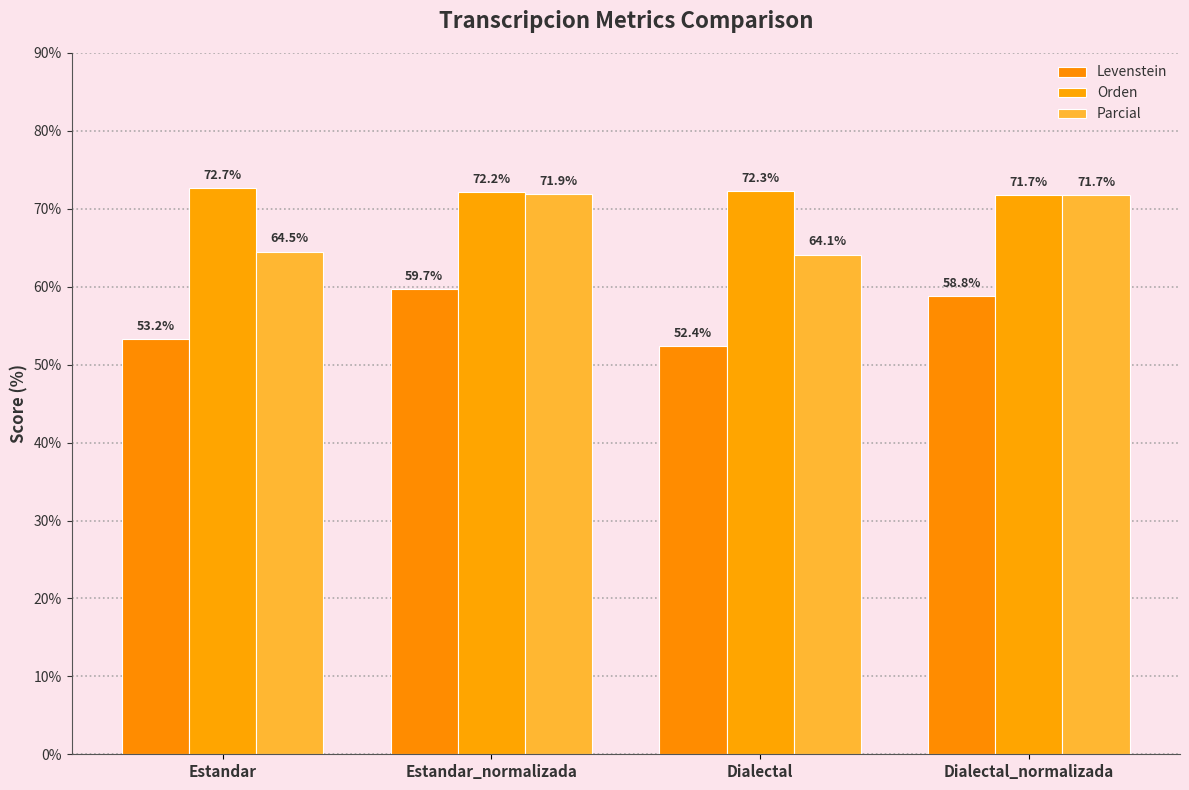

What are all the series names shown in the legend?

Levenstein, Orden, Parcial